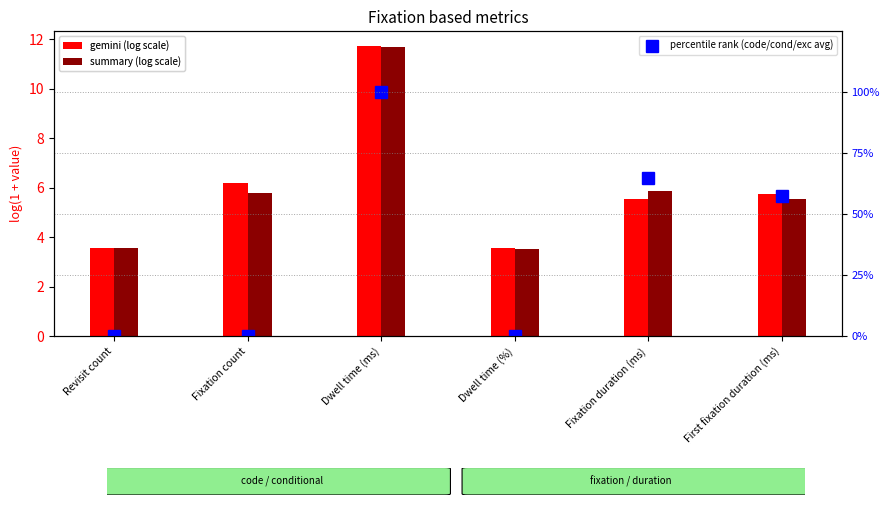

Which series has the largest range (max minus min)?

percentile rank (code/cond/exc avg)